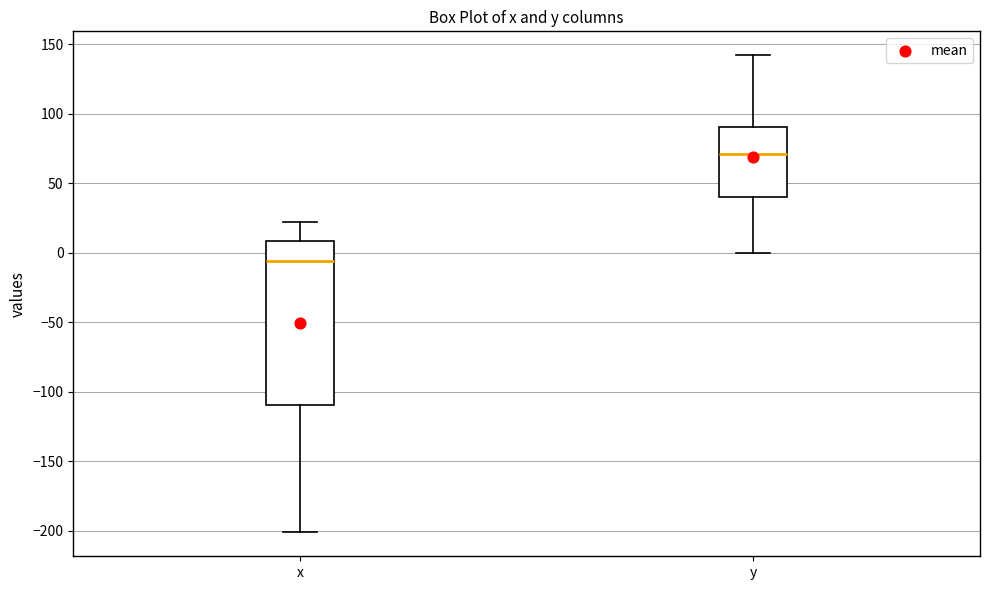

Which box is the tallest, from its lower edge to its upper edge?

x